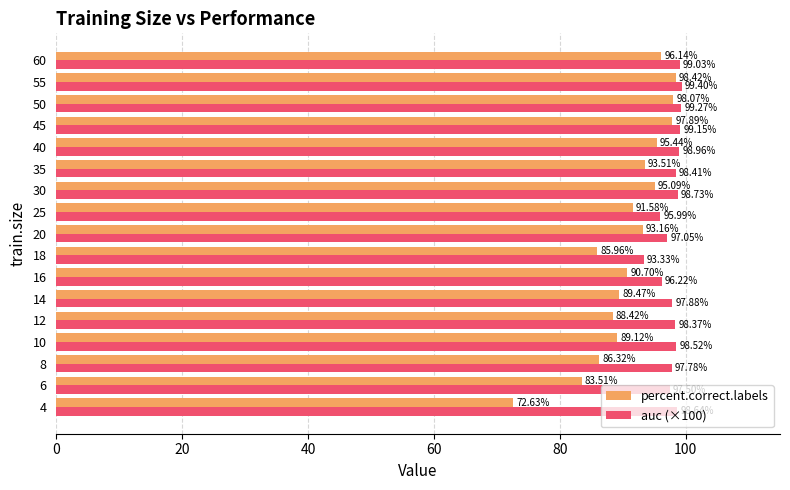

What is the average value of the percent.correct.labels series?

90.9